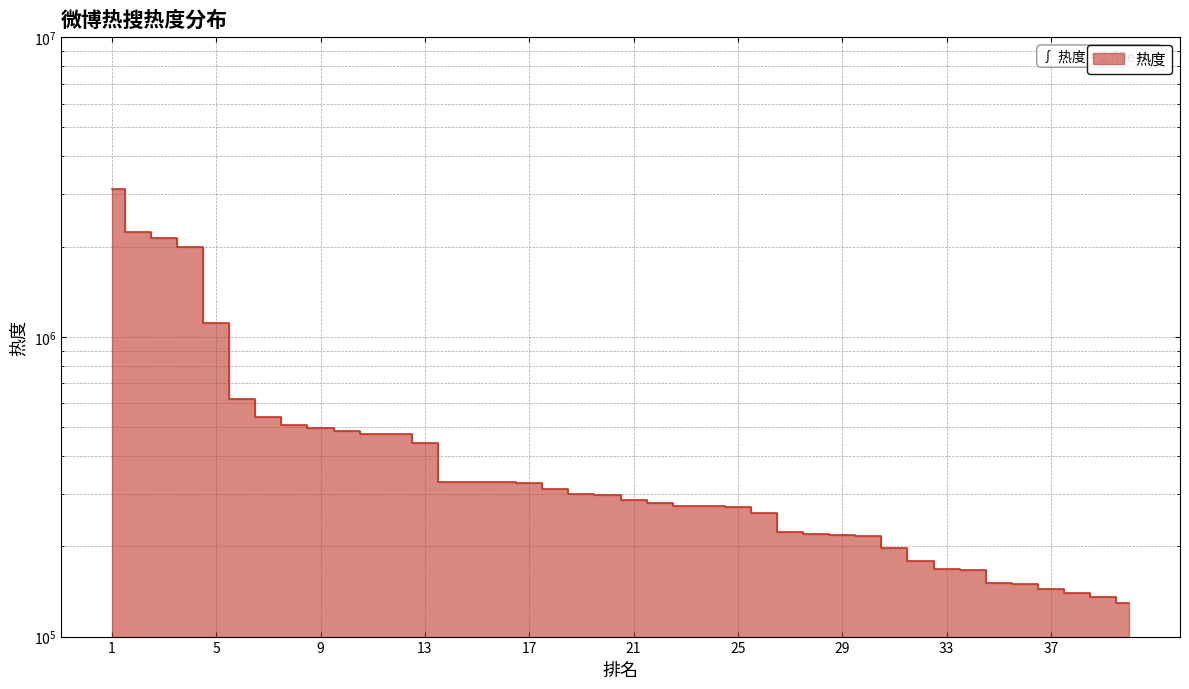

List the labels in order of value, smallest first.

40, 39, 38, 37, 36, 35, 34, 33, 32, 31, 30, 29, 28, 27, 26, 25, 24, 23, 22, 21, 20, 19, 18, 17, 16, 15, 14, 13, 12, 11, 10, 9, 8, 7, 6, 5, 4, 3, 2, 1